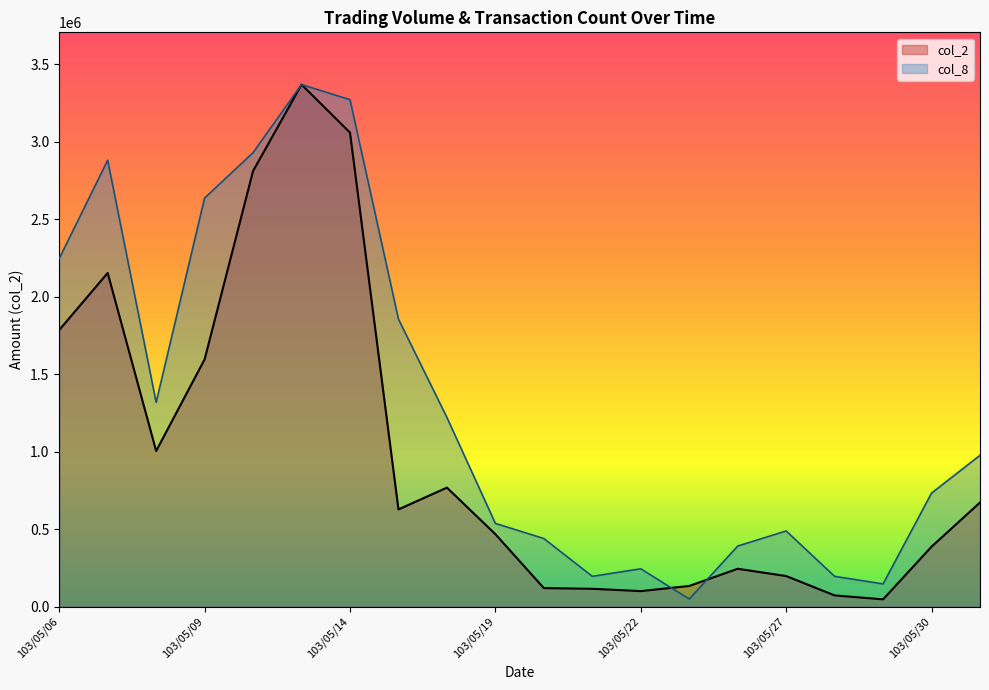

How many lines are shown in the chart?

2